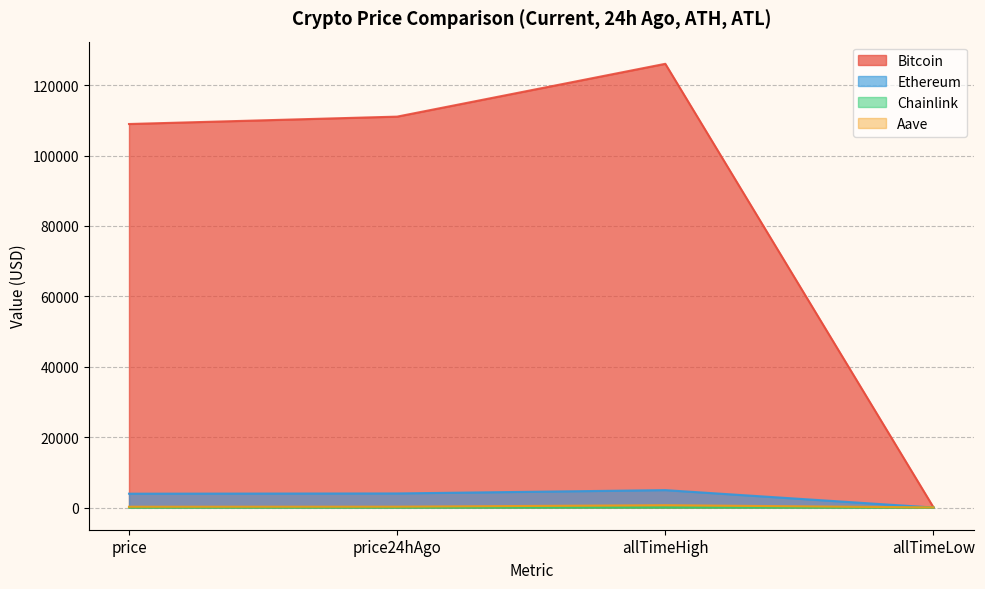

At which category does the chart reach its peak across all series?

allTimeHigh